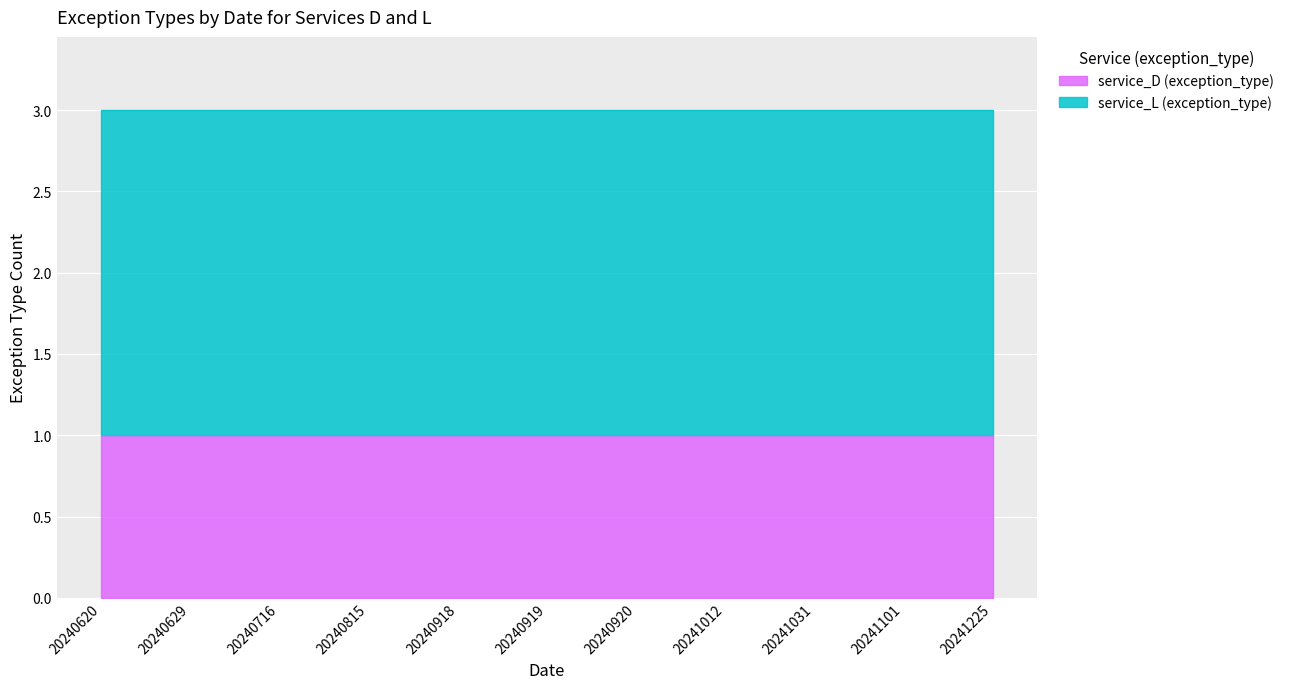

Rank the series by their maximum value, from highest to lowest.

service_L (exception_type), service_D (exception_type)